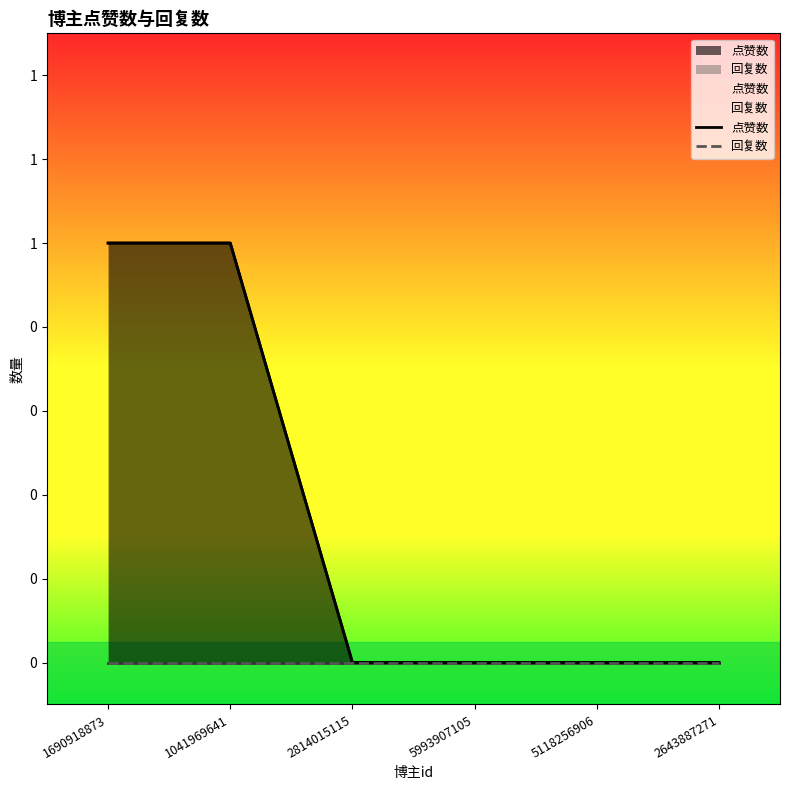

The value of 回复数 at 2814015115 is 0. True or false?

True